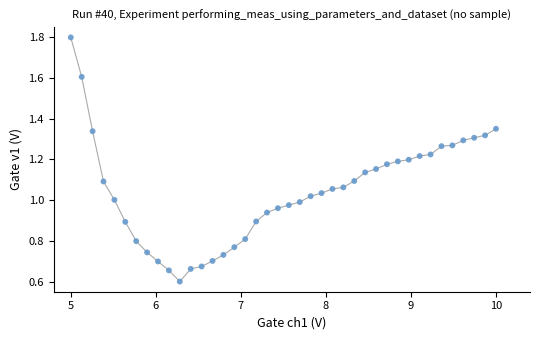

What is the range of X values (max minus min)?

5.0